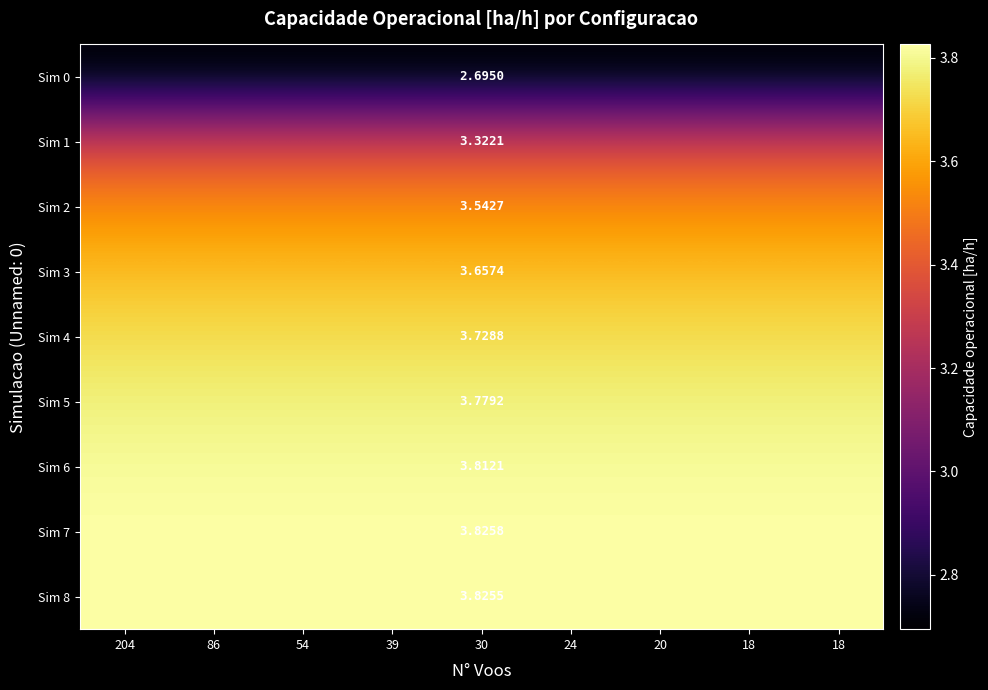

The value of Sim 6 at 18 is 3.8. True or false?

True